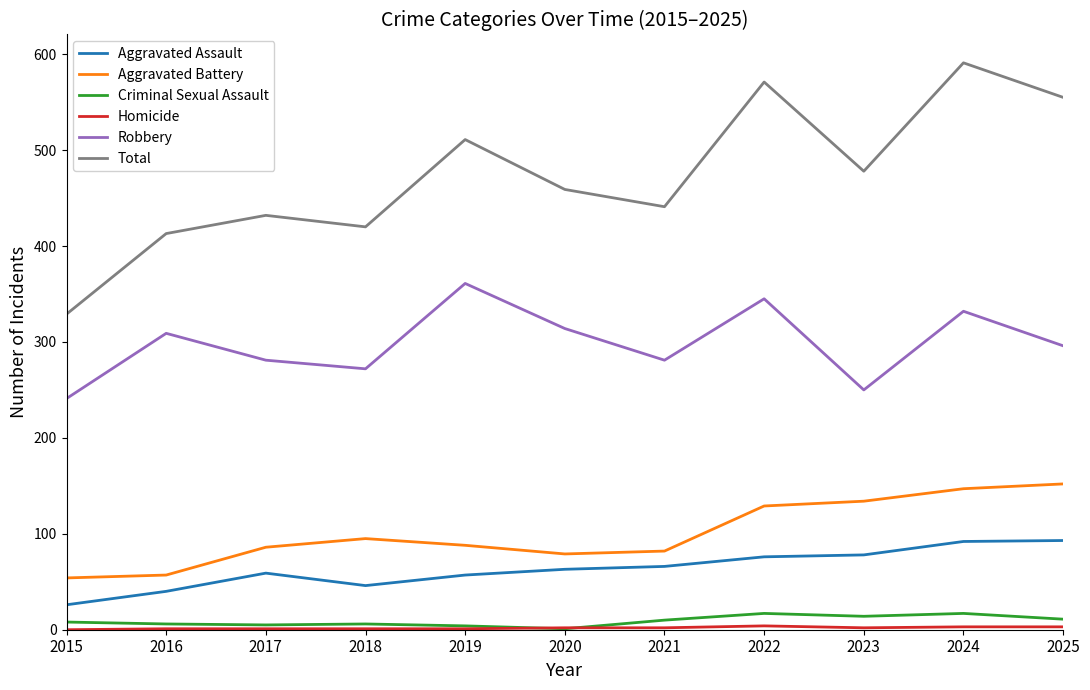

Is the value of Aggravated Assault at 2015 greater than the value of Total at 2022?

No